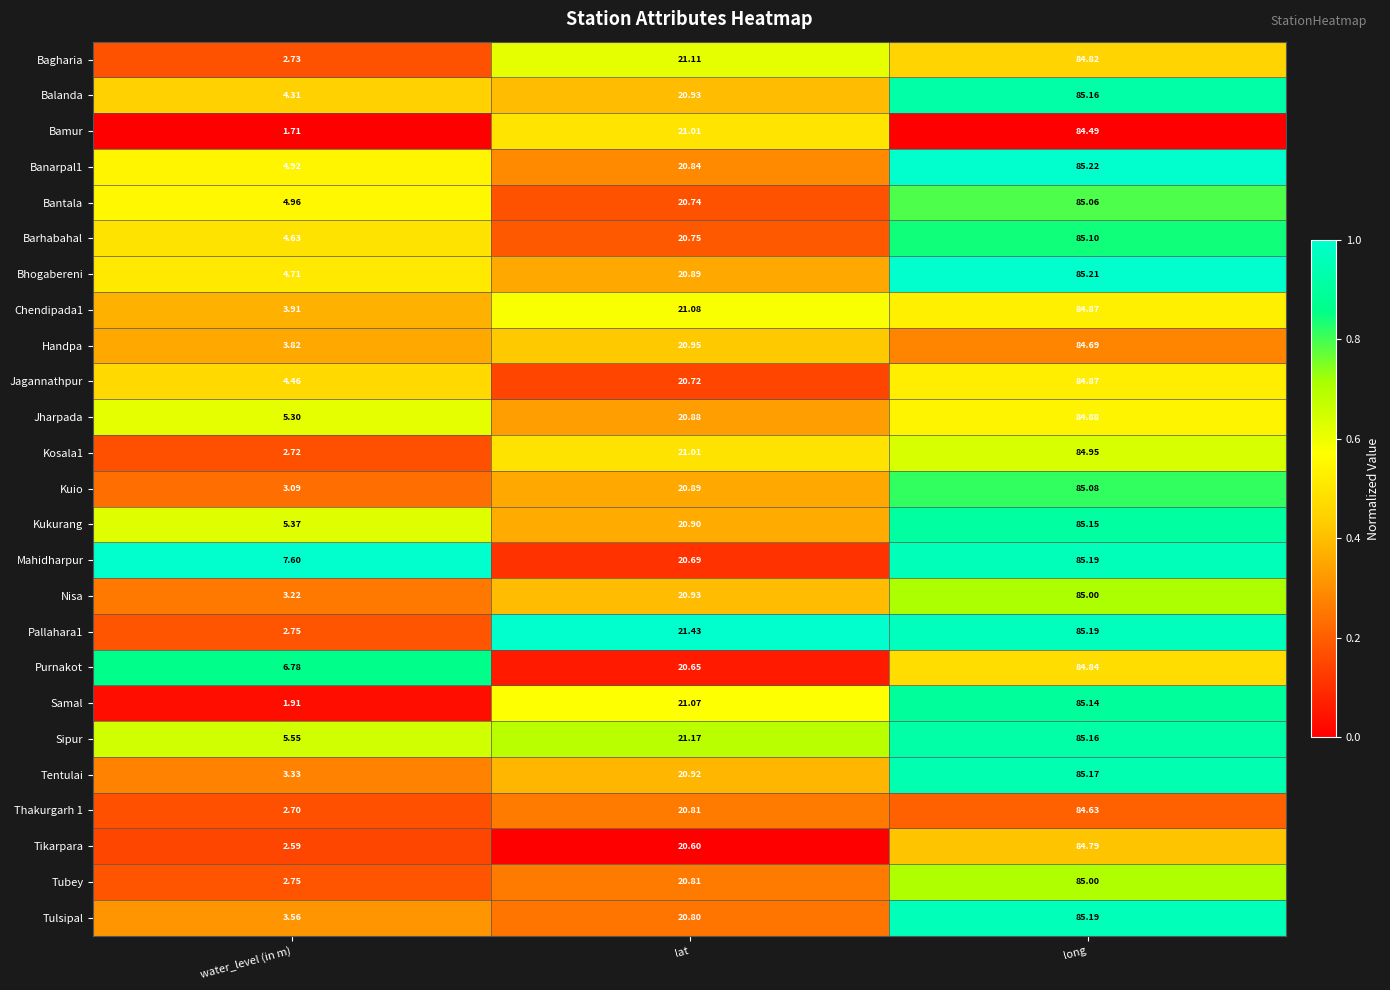

At which category does the chart reach its minimum across all series?

water_level (in m)